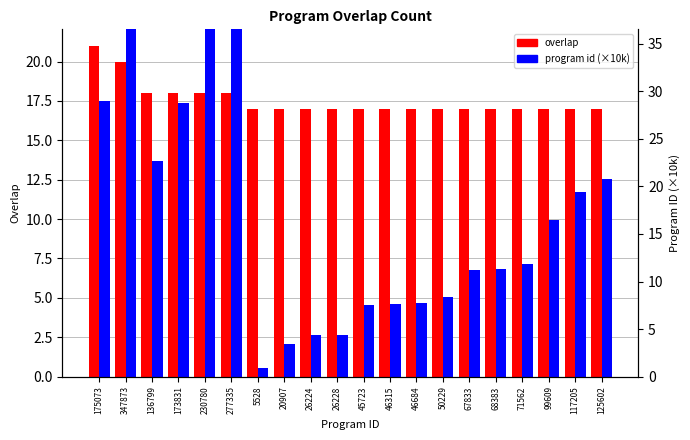

At which category is the sum across all series the highest?

347873